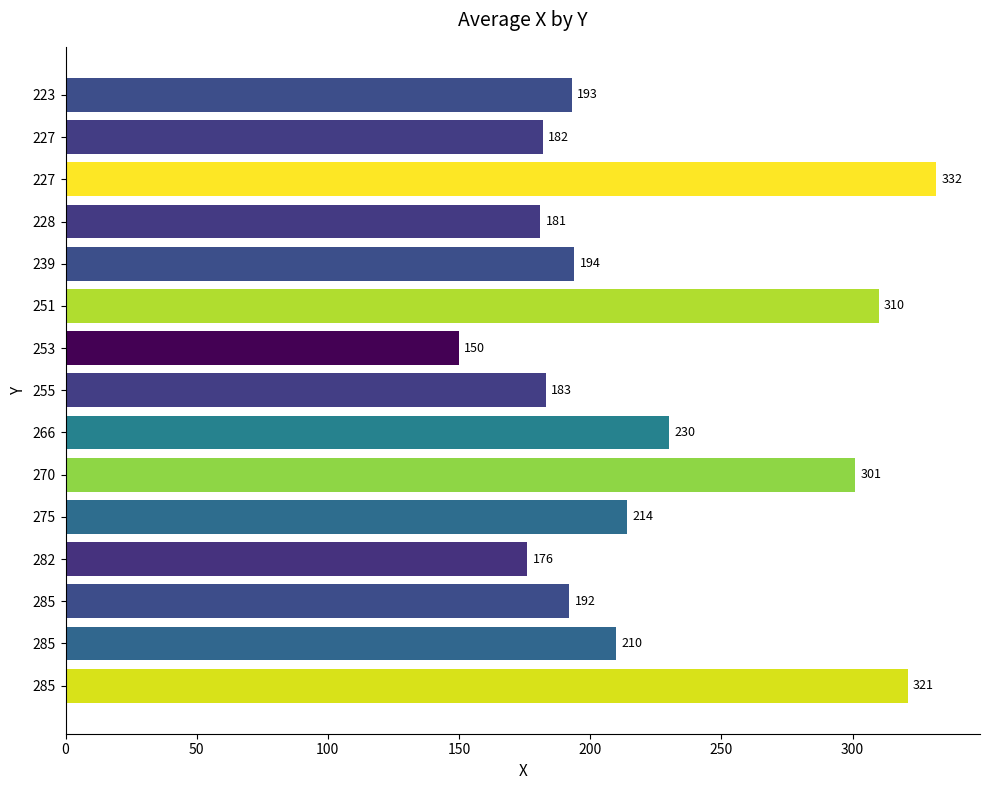

How many bars are there in total?

15